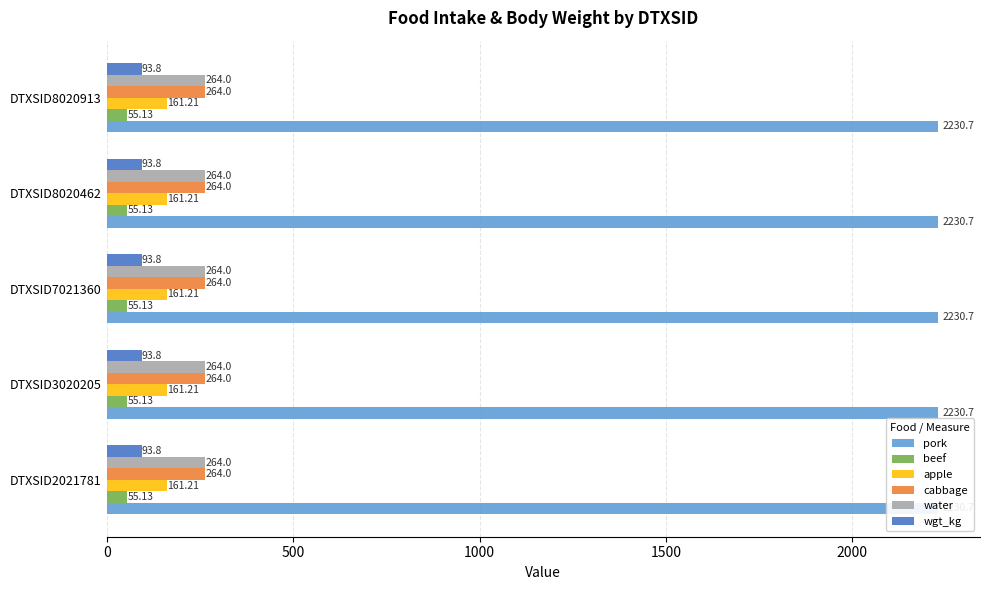

What is the average value of the wgt_kg series?

93.8